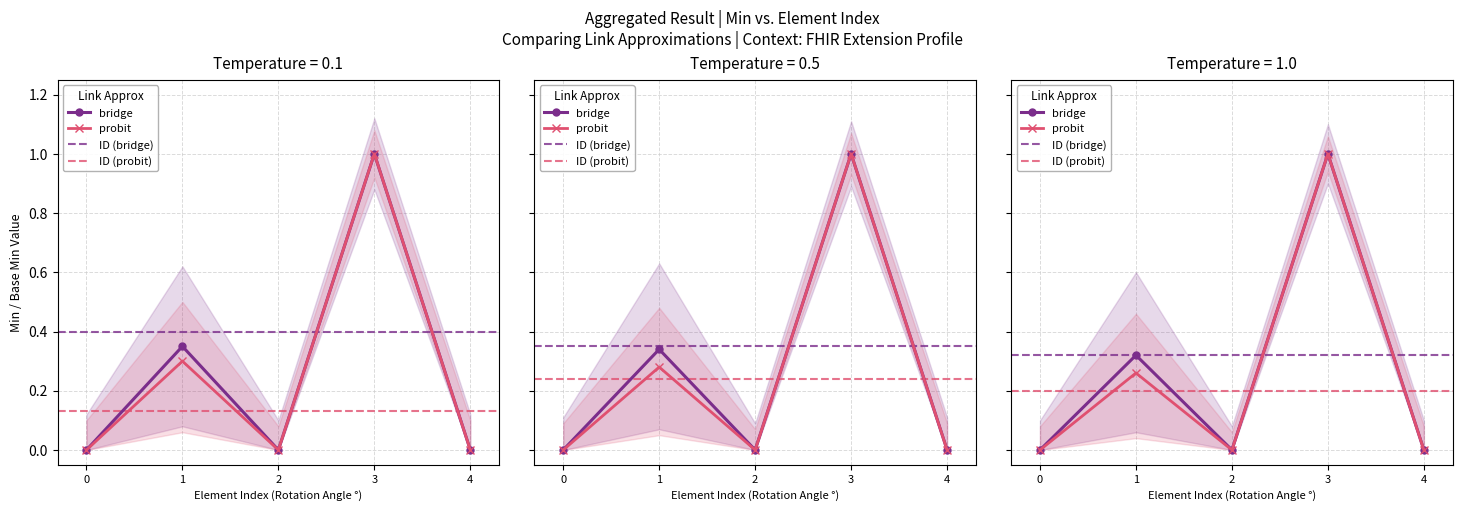

True or false: Min (bridge) has a value of 0 at Extension.

True